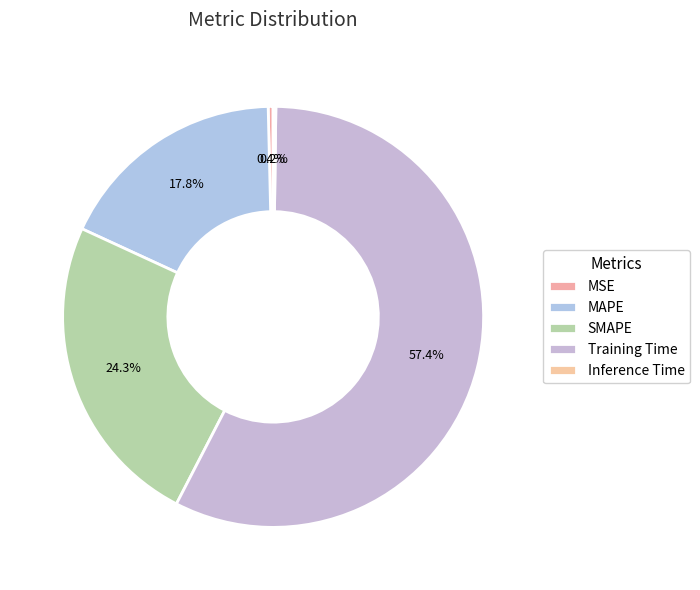

Between Inference Time and Training Time, which is larger?

Training Time